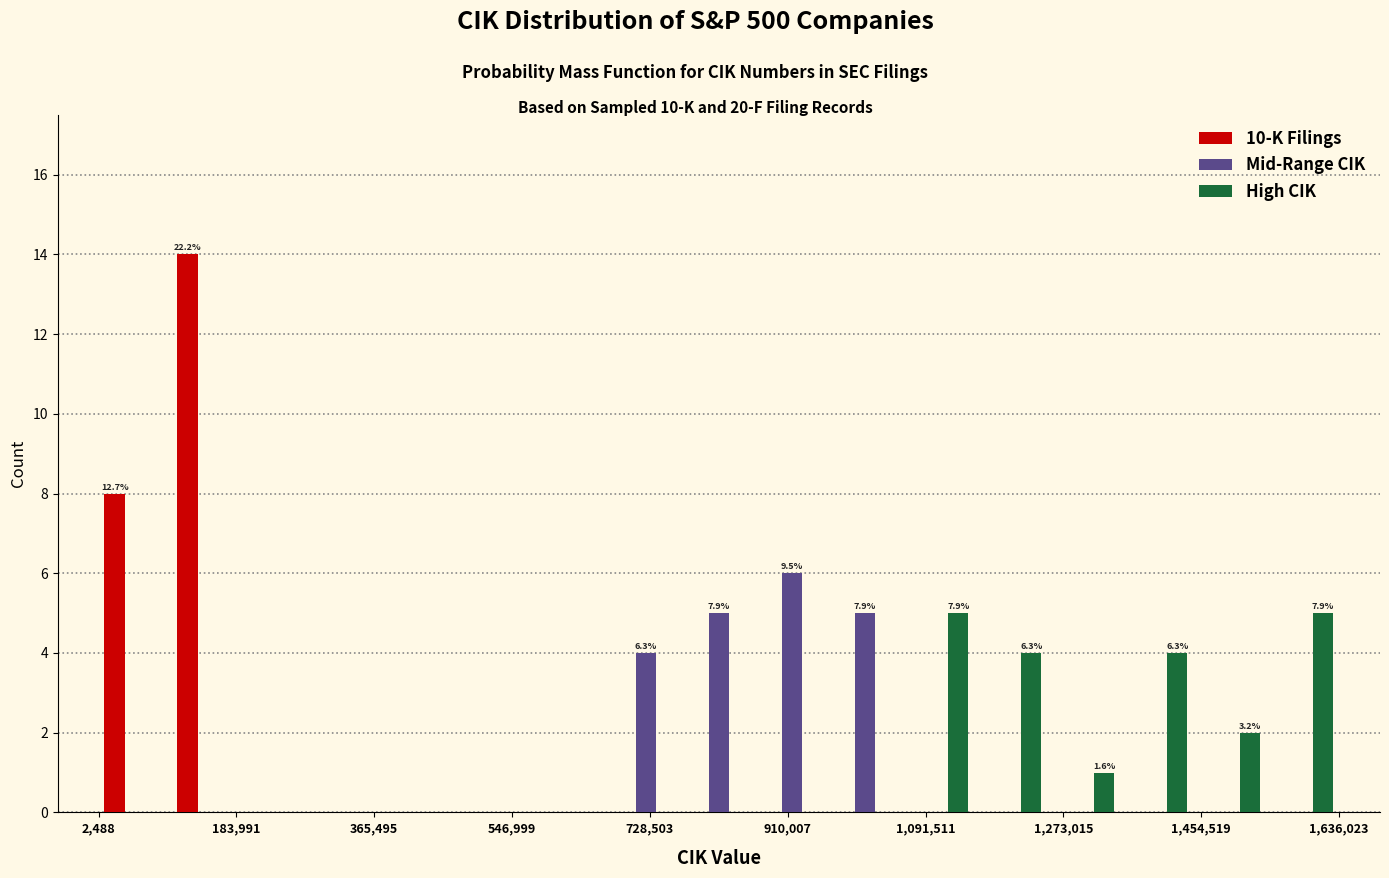

In the 10-K Filings series, which range on the x-axis has the tallest bar?

100000 to 200000